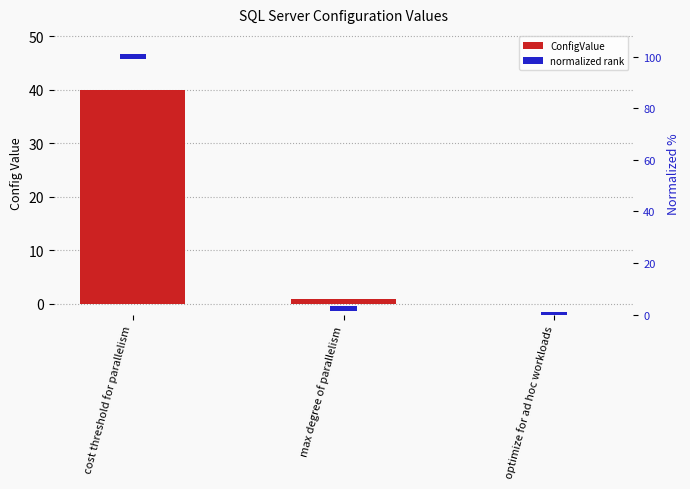

What is the sum of all normalized rank values?

6